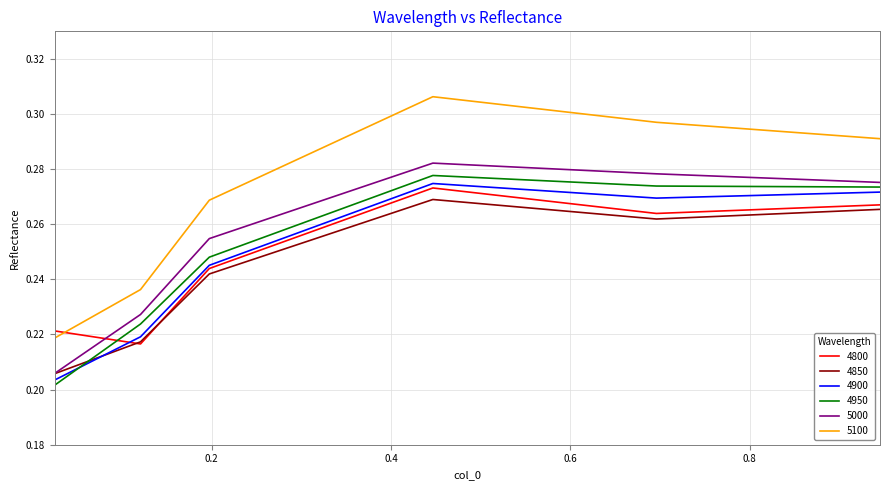

How many times do 4800 and 5100 cross each other?

1